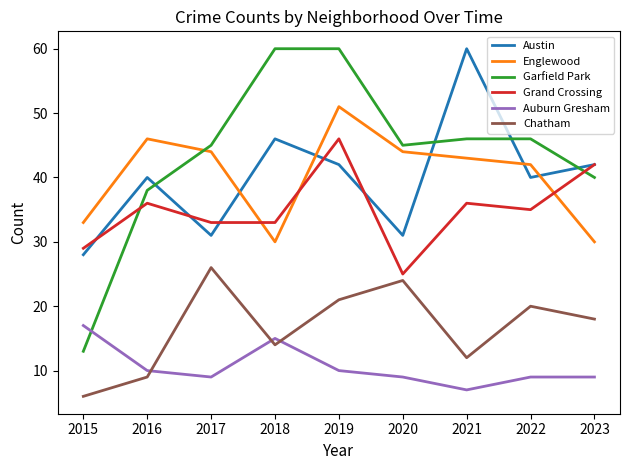

At which category does Garfield Park reach its first local valley?

2020